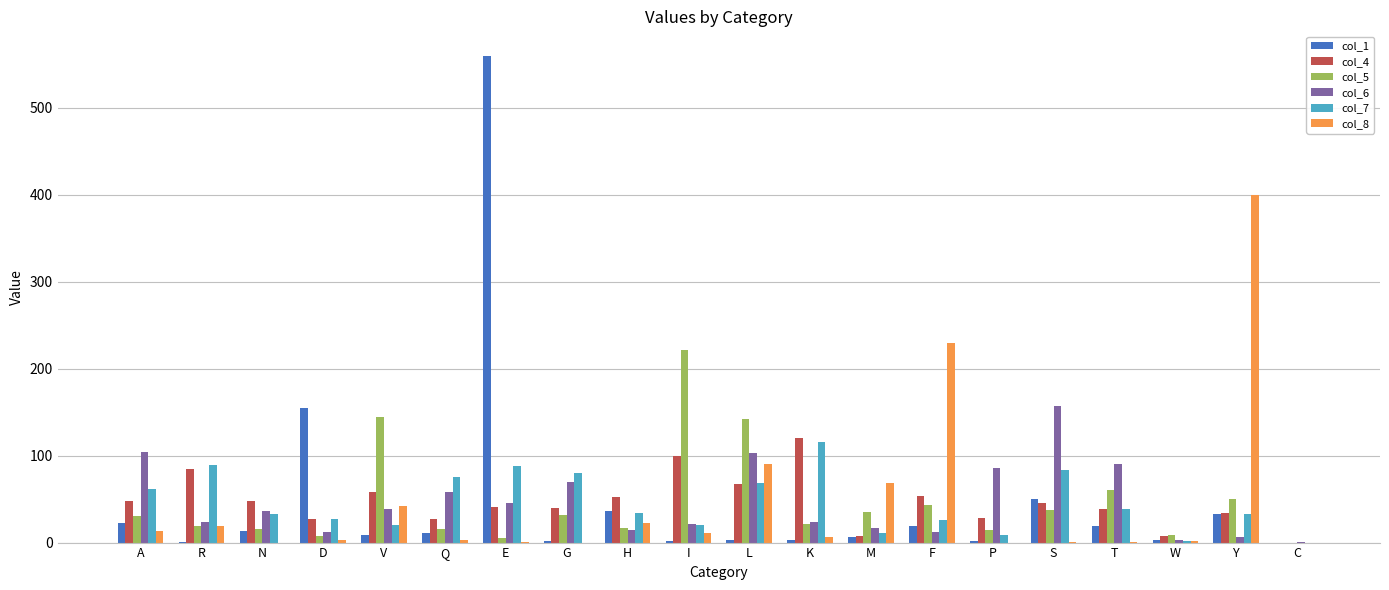

What is the sum of the col_5 values at M and W?

43.5